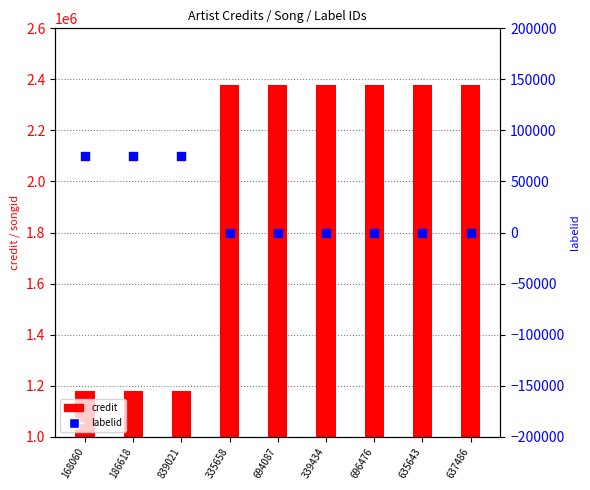

Which series has the largest Y range (max minus min)?

credit